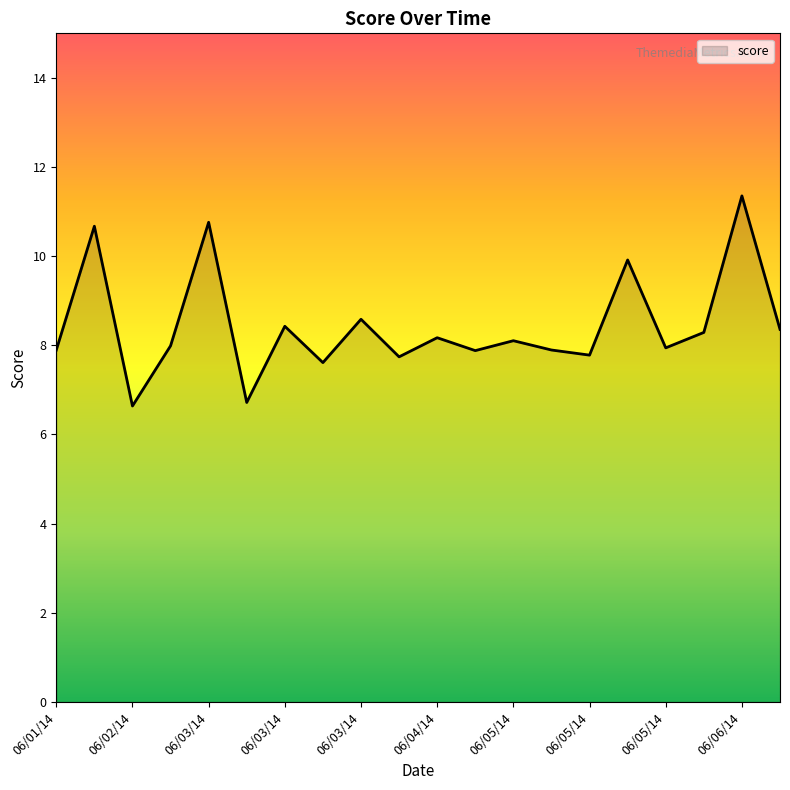

At which category does the data reach its first local valley?

06/02/14